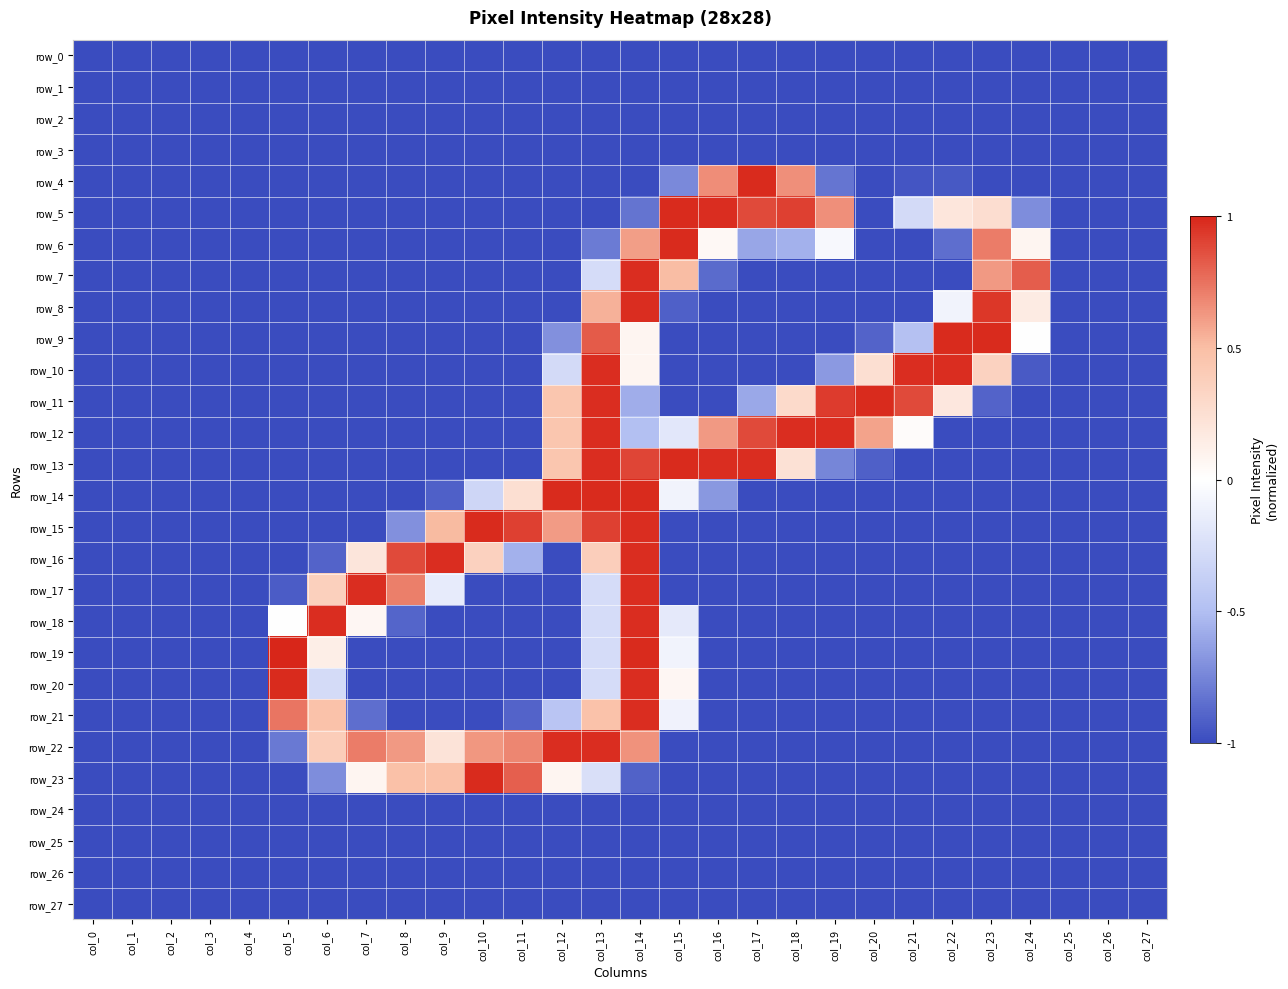

What is the difference between the highest and lowest values at col_17?

2.0